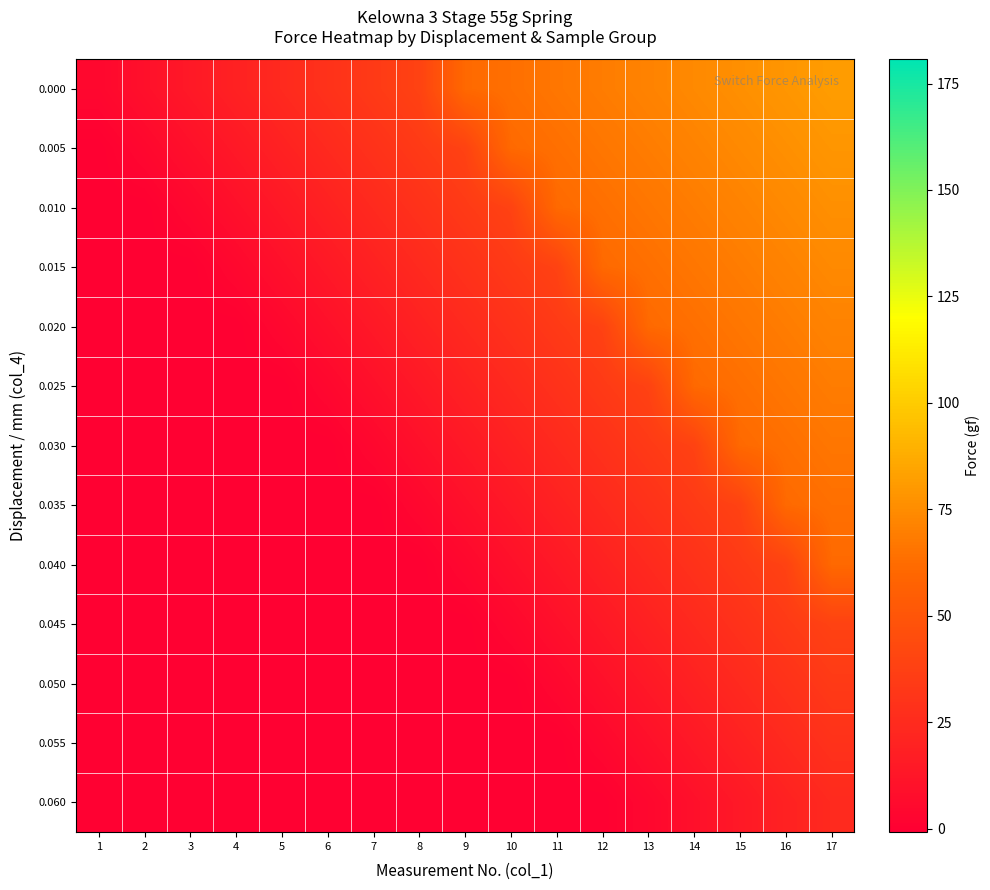

List the series in order of their peak value, lowest first.

0.060, 0.055, 0.050, 0.045, 0.040, 0.035, 0.030, 0.025, 0.020, 0.015, 0.010, 0.005, 0.000